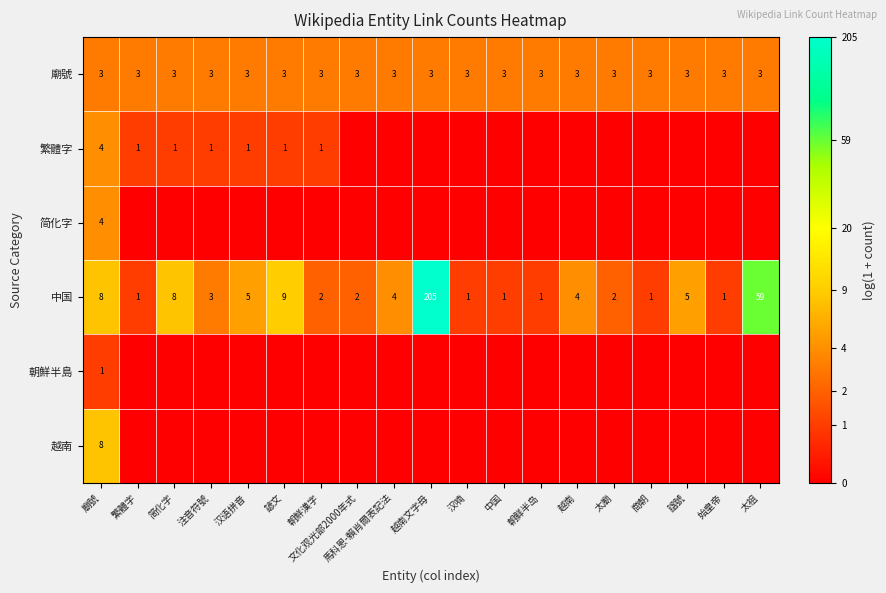

True or false: 中国 has a value of 4 at 越南.

True